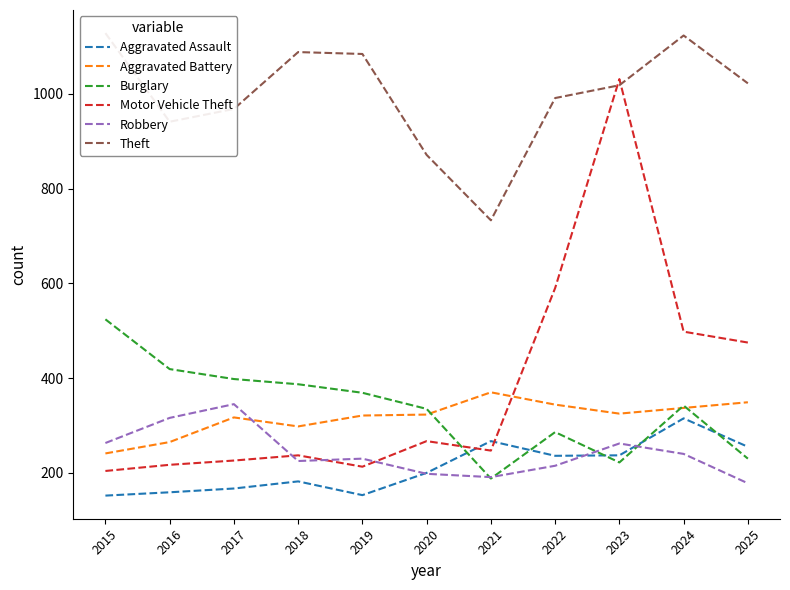

Rank the categories by Robbery value from highest to lowest.

2017, 2016, 2015, 2023, 2024, 2019, 2018, 2022, 2020, 2021, 2025